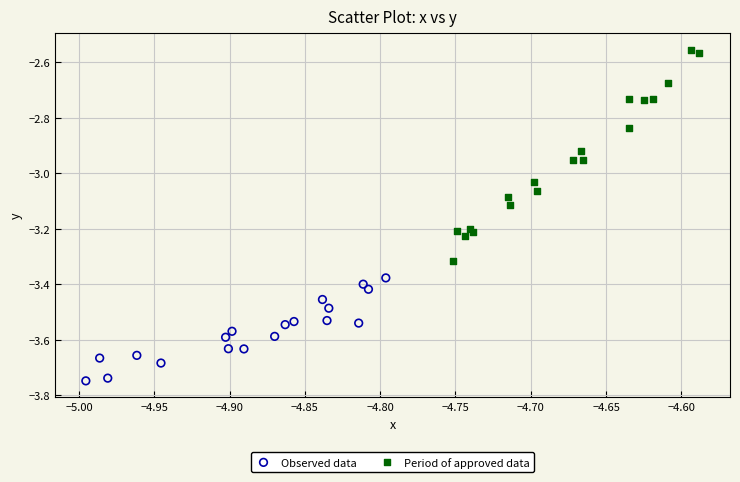

What are all the series names shown in the legend?

Observed data, Period of approved data